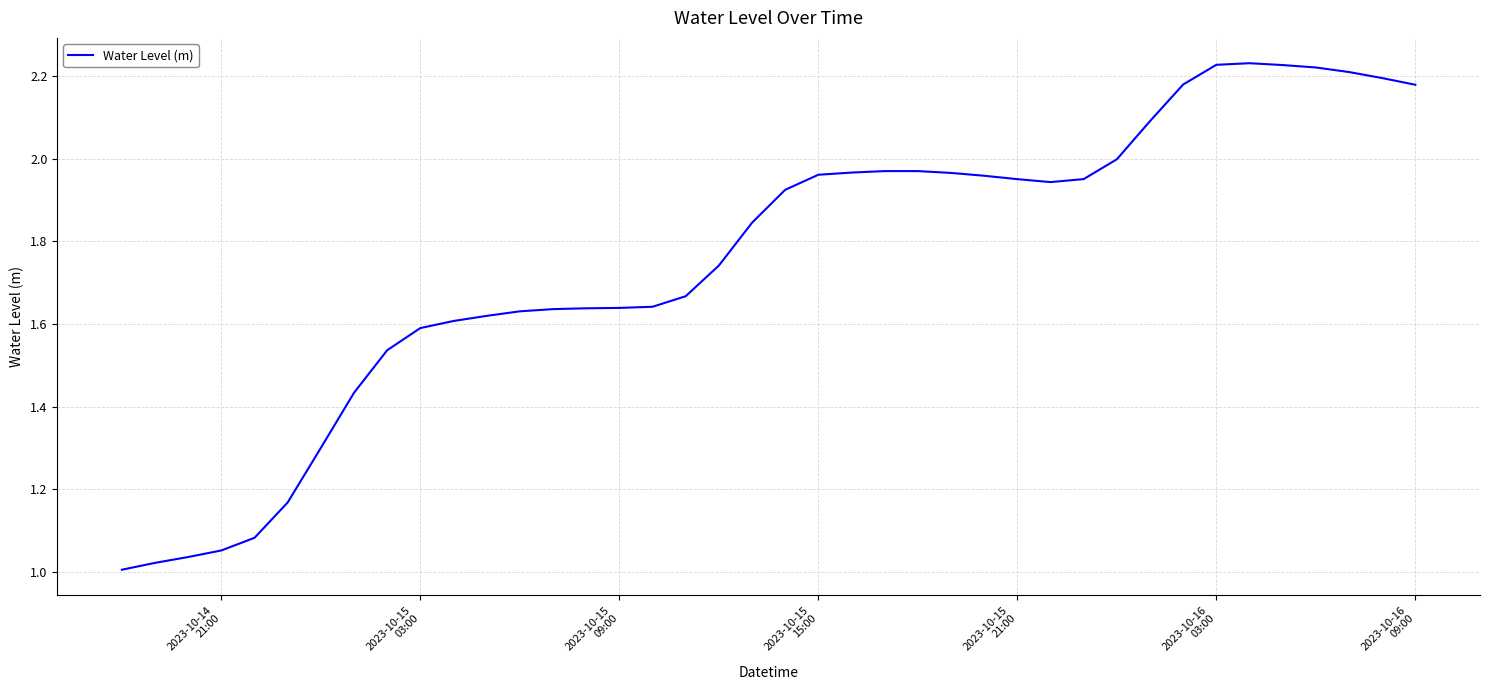

Does the chart display data point markers on the line(s)?

No